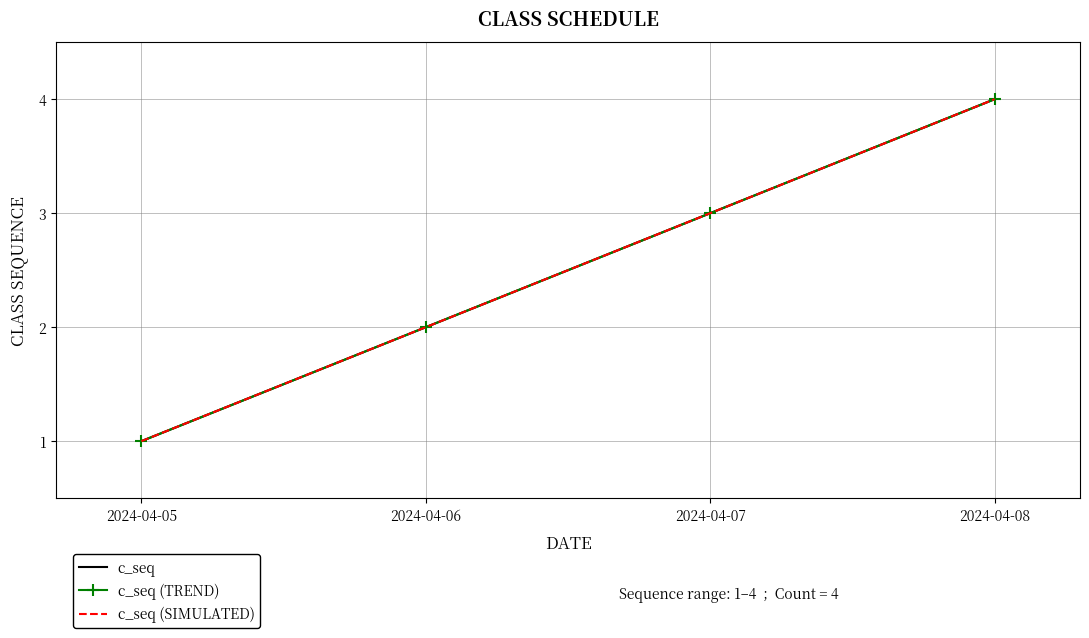

List the labels in order of value, smallest first.

2024-04-05, 2024-04-06, 2024-04-07, 2024-04-08